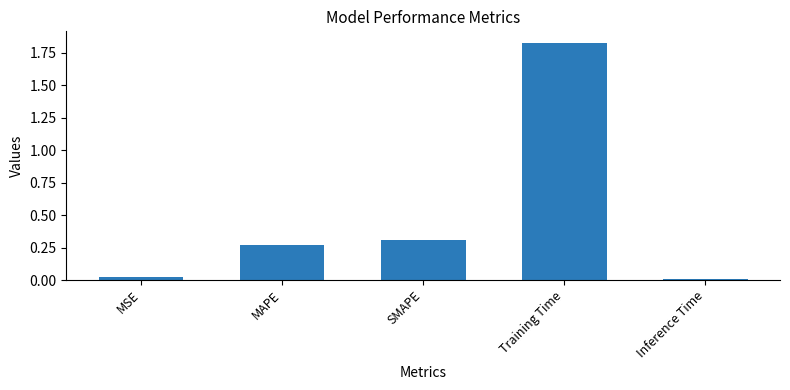

Rank the categories by value from highest to lowest.

Training Time, SMAPE, MAPE, MSE, Inference Time